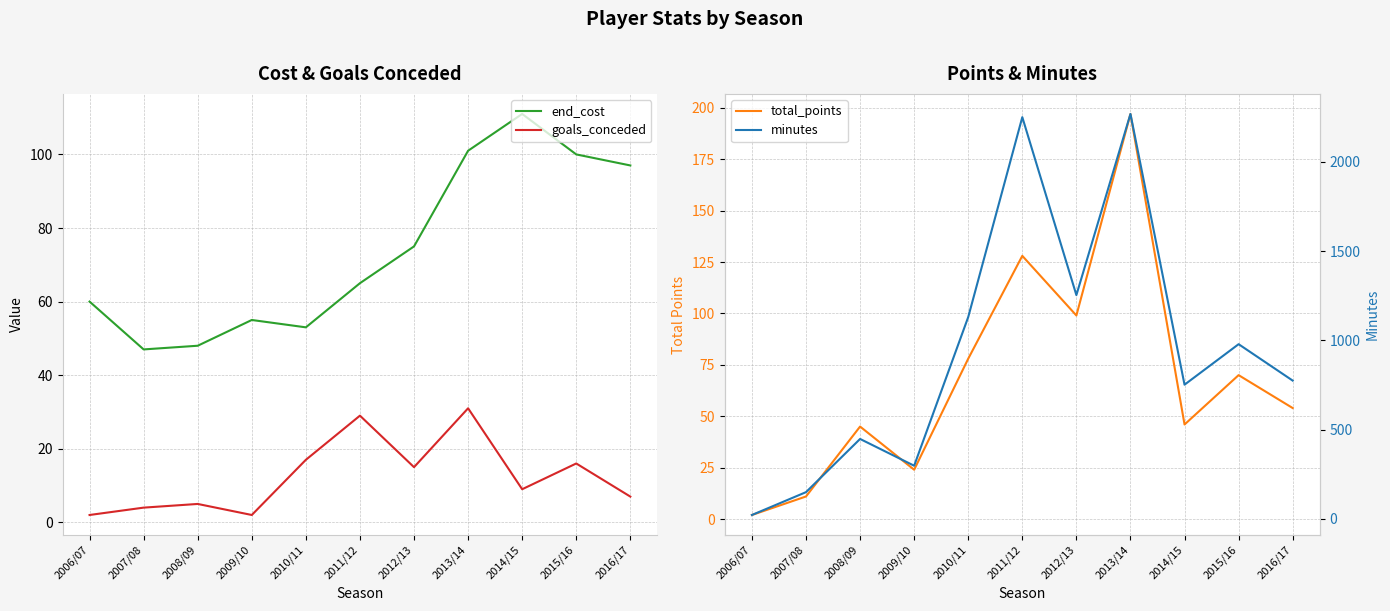

What is the label of the 9th point from the left?

2014/15